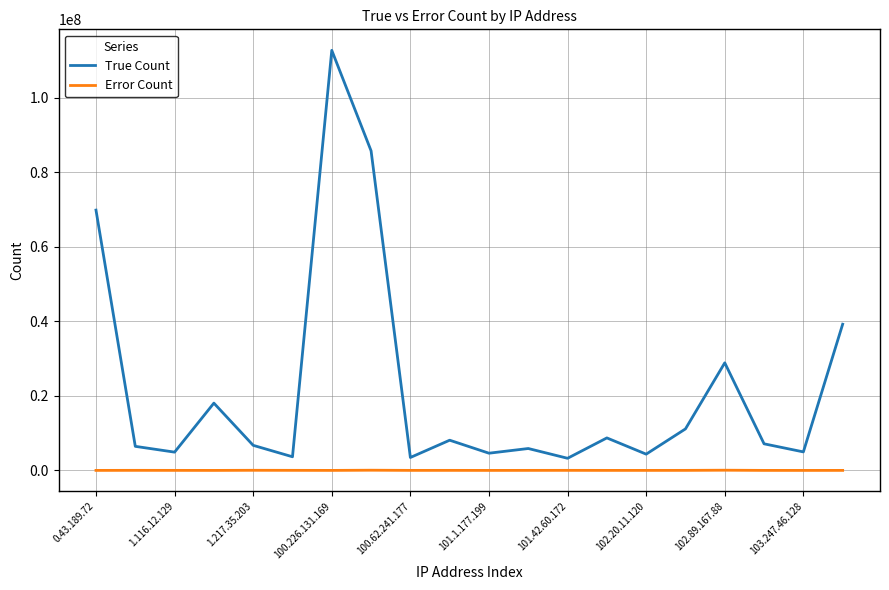

What are all the series names shown in the legend?

True Count, Error Count